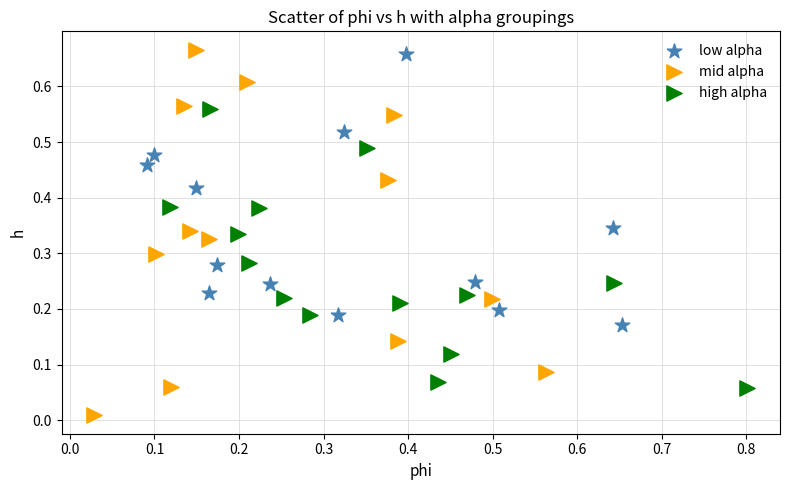

What are all the series names shown in the legend?

low alpha, mid alpha, high alpha